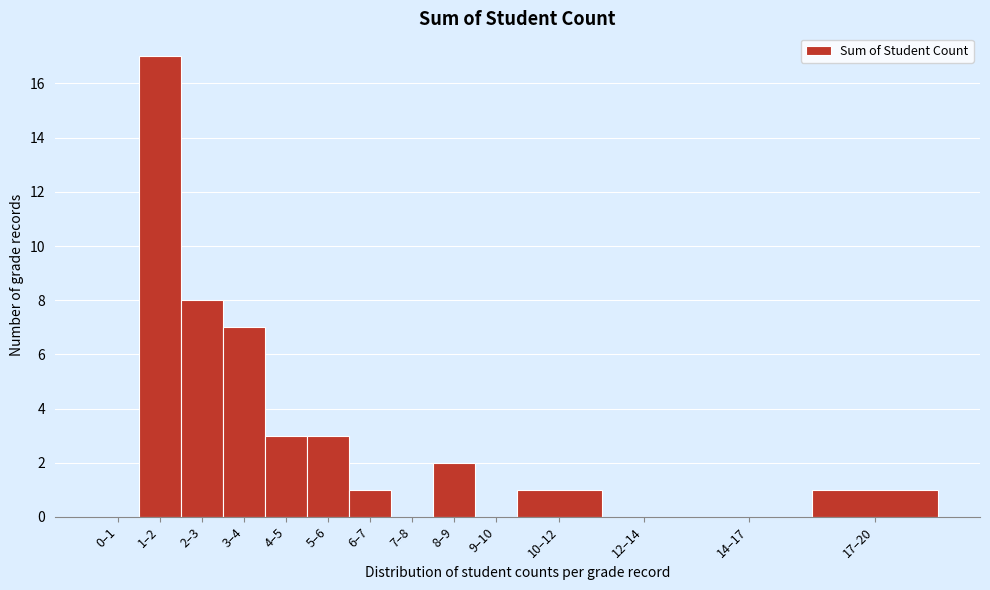

Reading left to right, extract all data points from this chart.

0–1=0	1–2=17	2–3=8	3–4=7	4–5=3	5–6=3	6–7=1	7–8=0	8–9=2	9–10=0	10–12=1	12–14=0	14–17=0	17–20=1